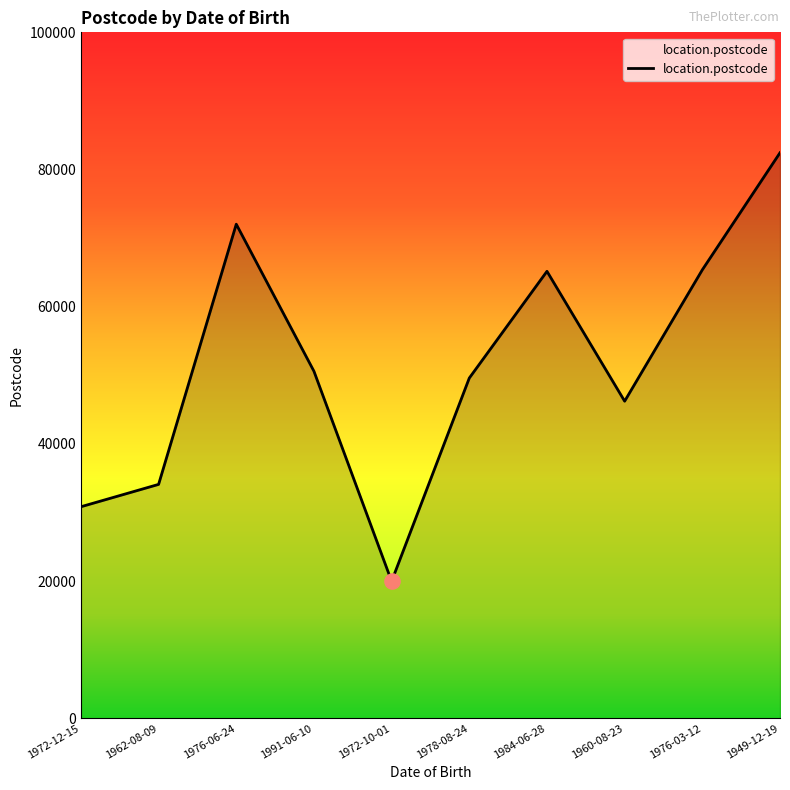

What is the change in value from 1972-10-01 to 1949-12-19?

+62474